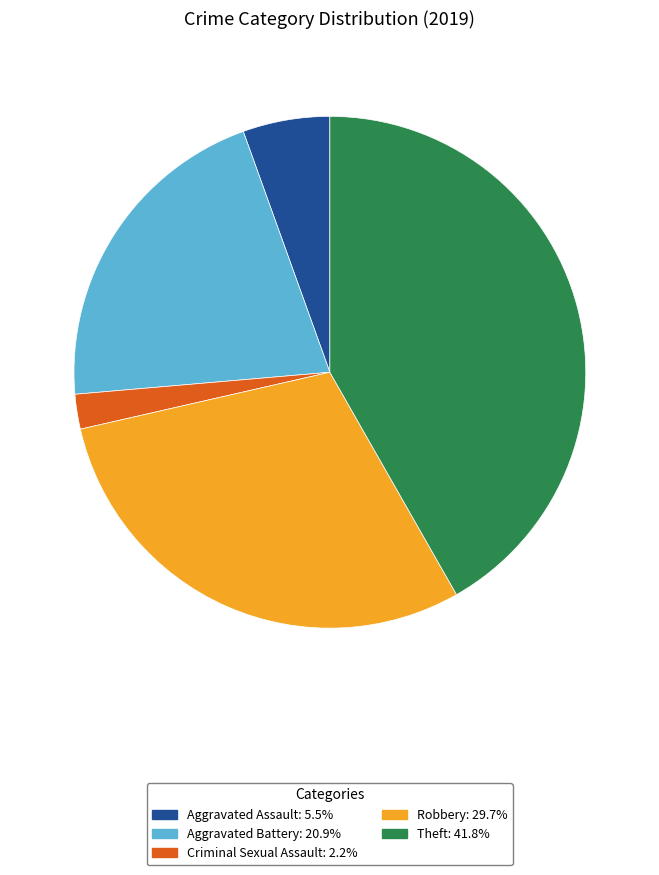

Is there a majority slice in this chart?

No